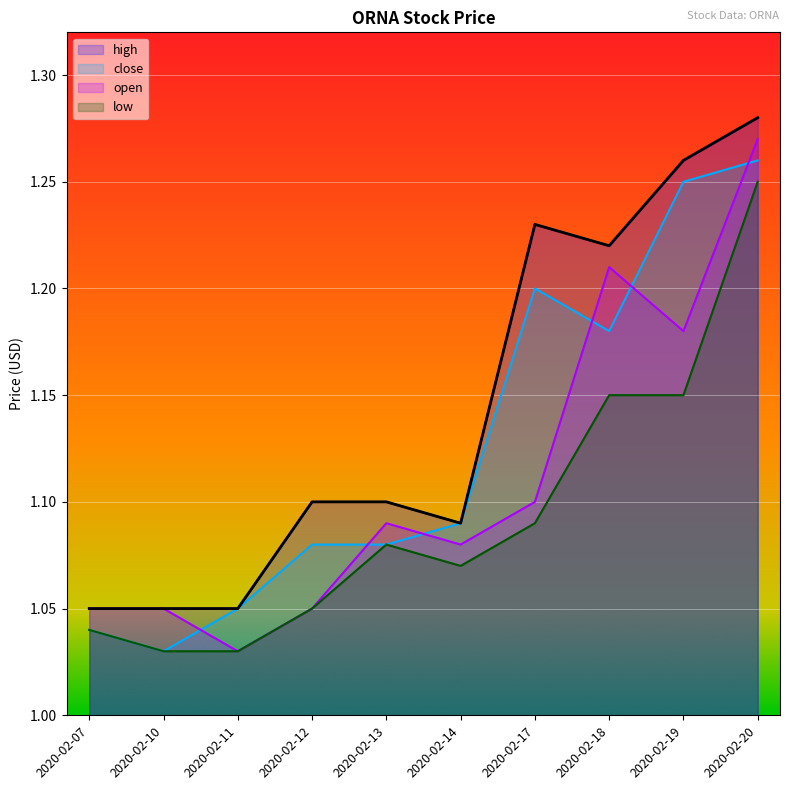

Which category has the highest value in the open series?

2020-02-20